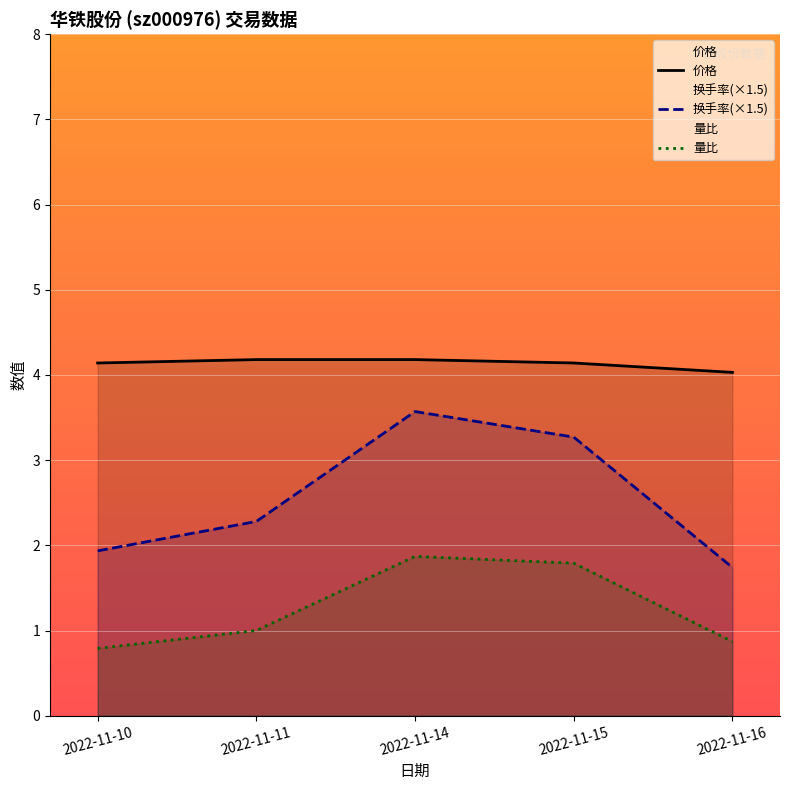

The value of 成交额(万元) at 2022-11-16 is 1.7. True or false?

True